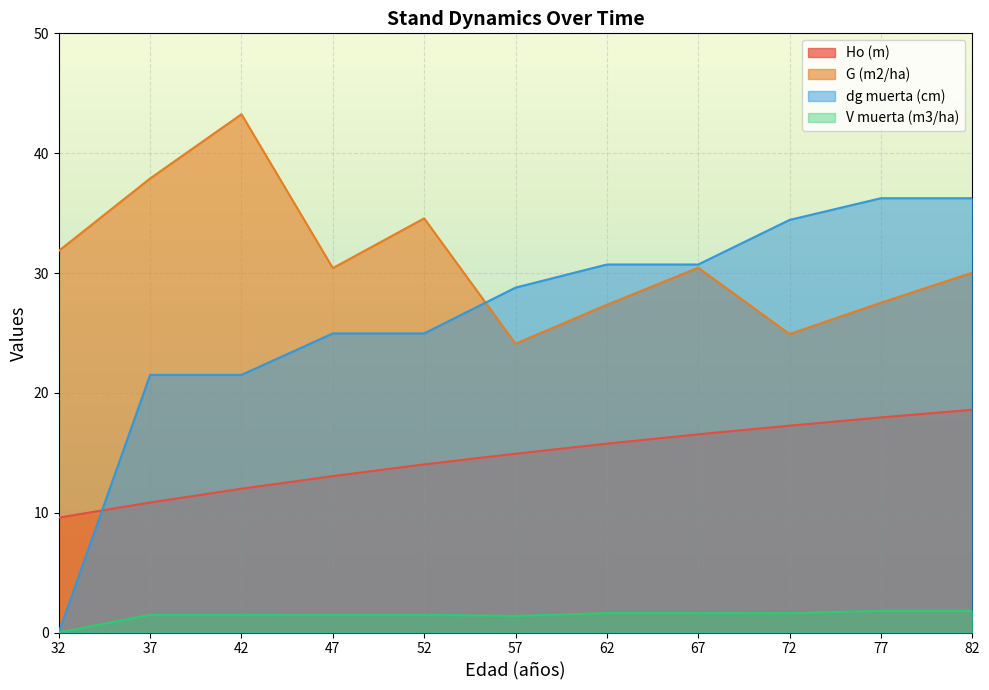

What is the spread (max minus min) of values at 62?

29.1